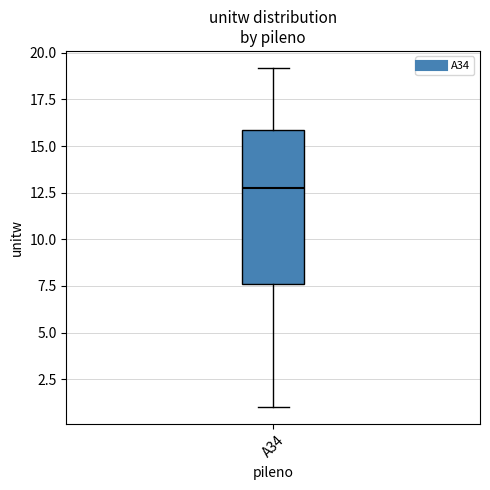

Where is the upper edge of the box for A34 on the y-axis? The values are not printed on the chart, so give them approximately, as read against the axis.

16.0